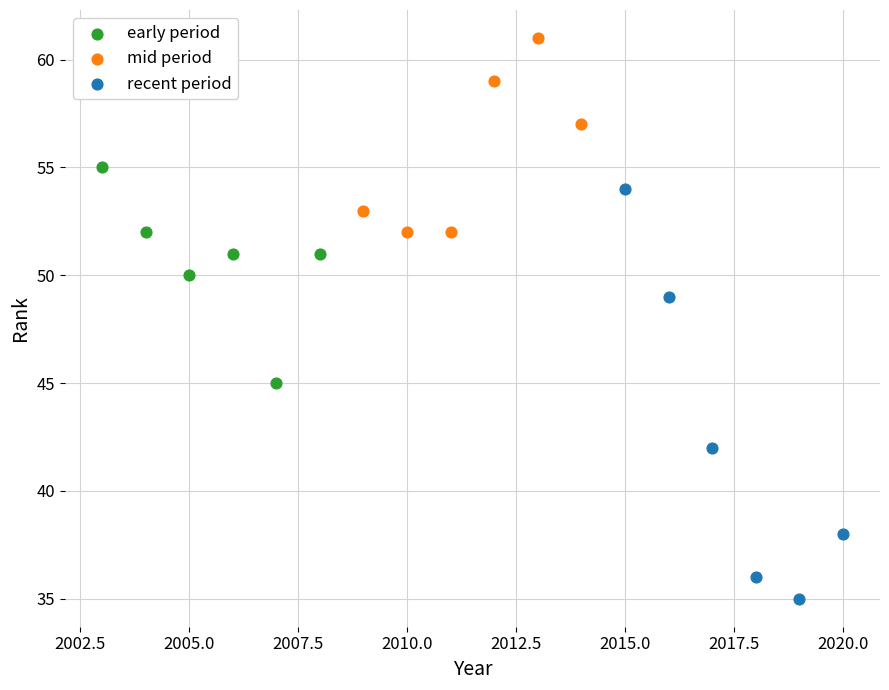

Which series reaches the minimum Y coordinate?

recent period